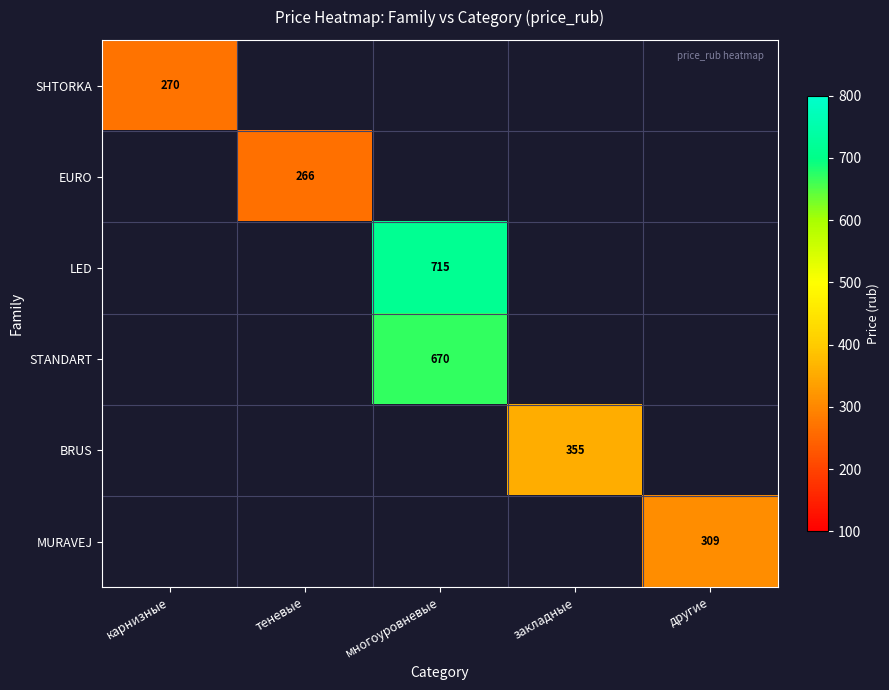

The value of STANDART at многоуровневые is 927. True or false?

False